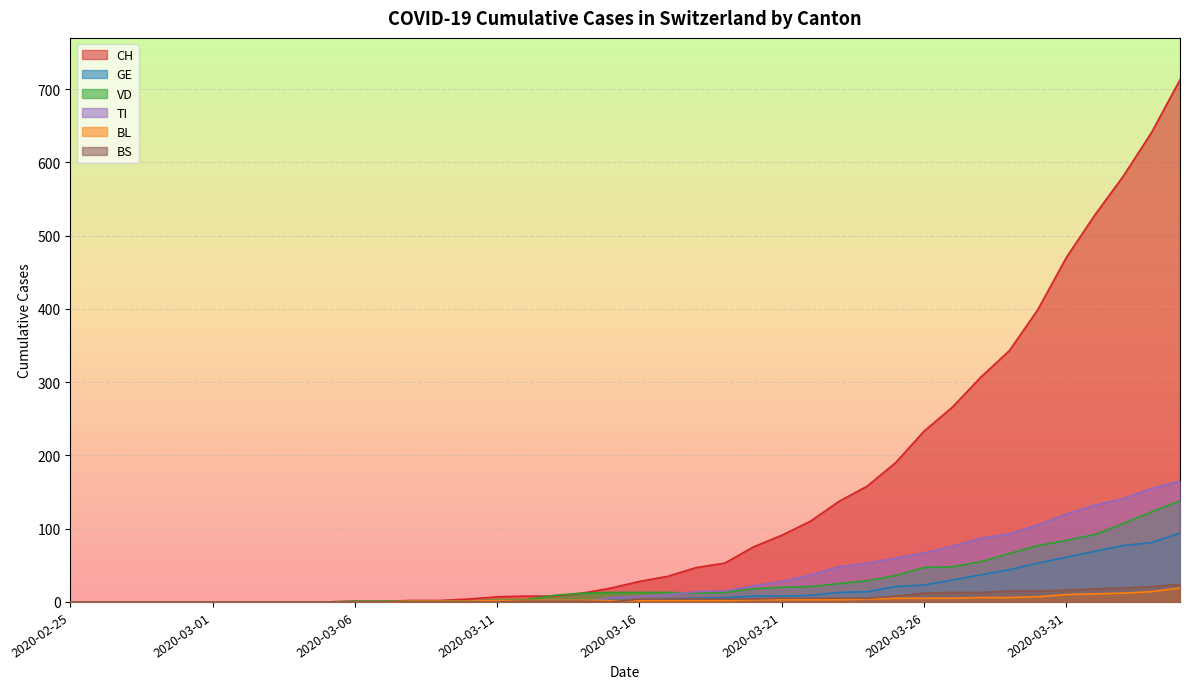

True or false: BS and TI cross at least once.

True